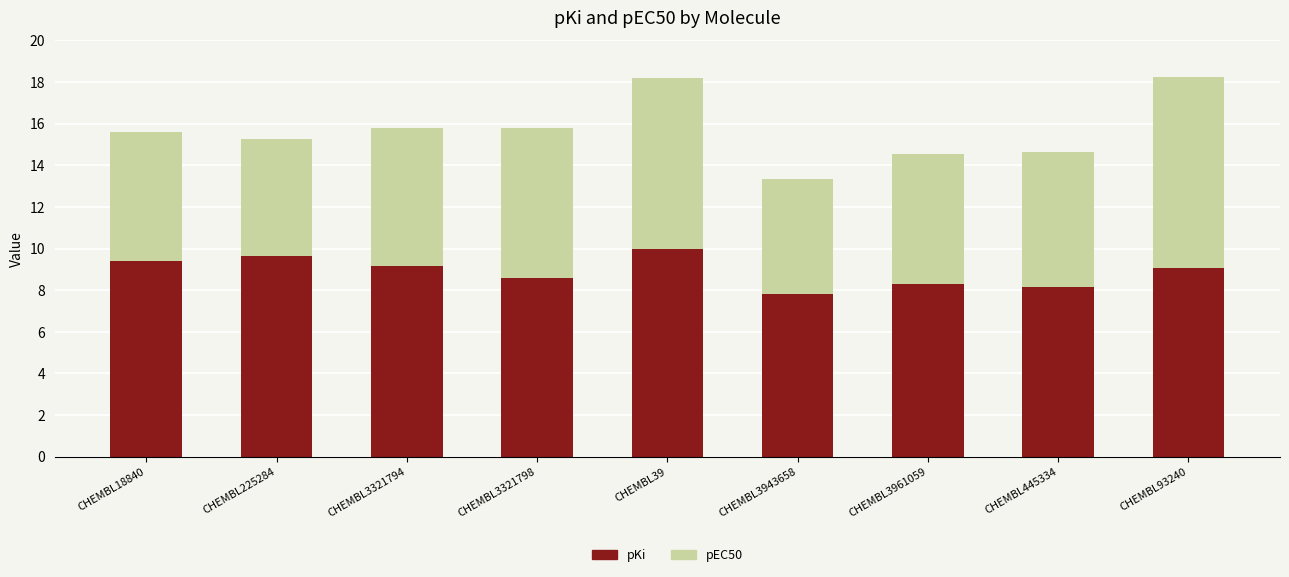

What is the total value across all series at CHEMBL18840?

15.6